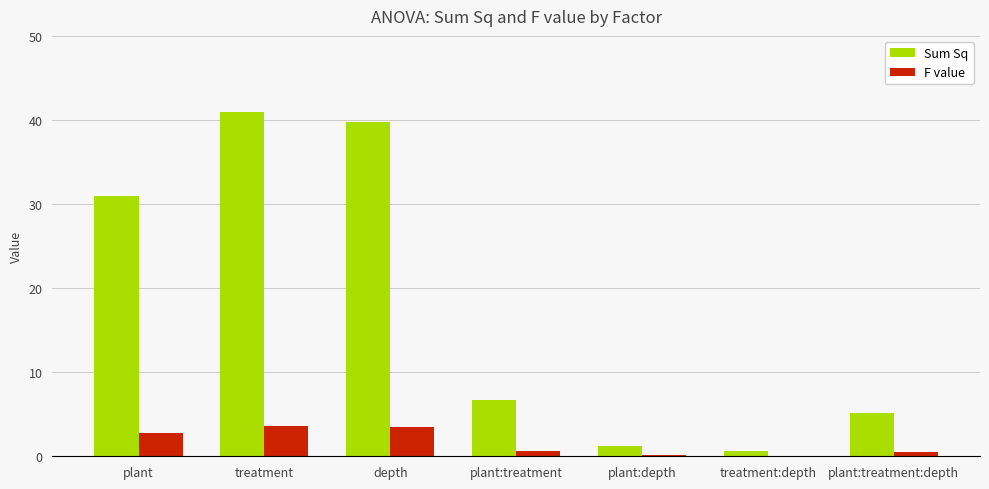

At which category is the sum across all series the highest?

treatment